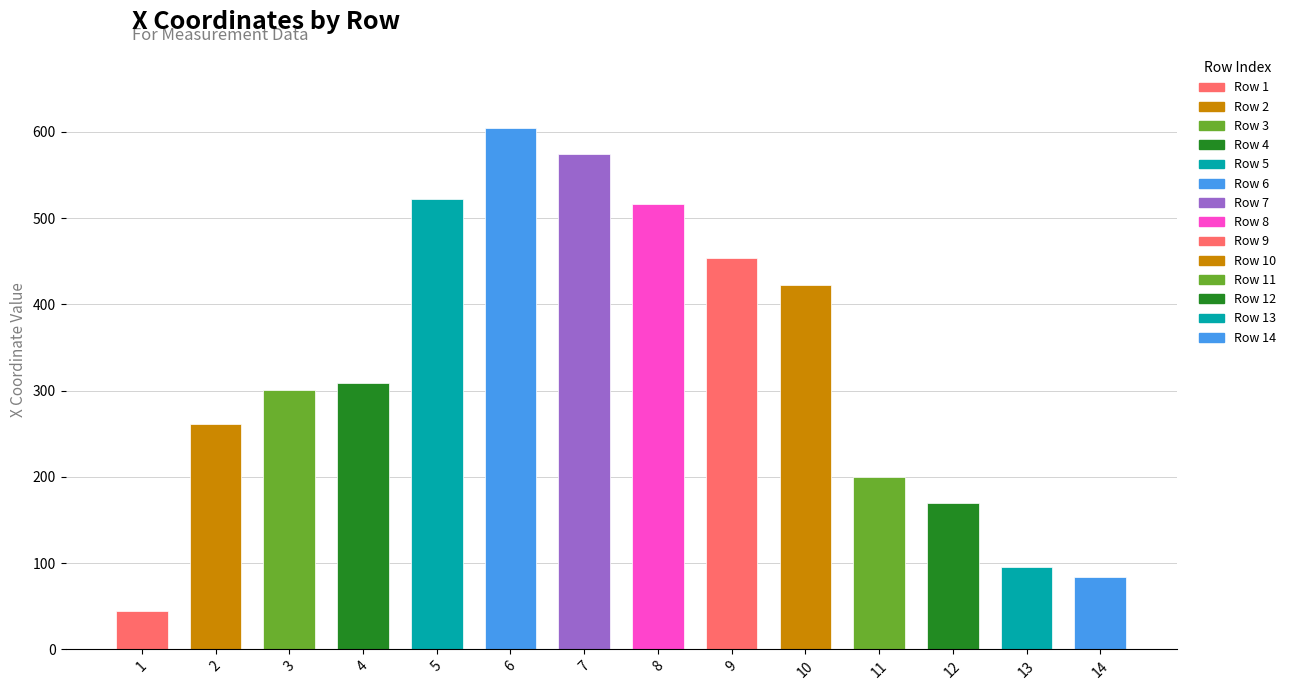

Which has a higher value, 8 or 1?

8